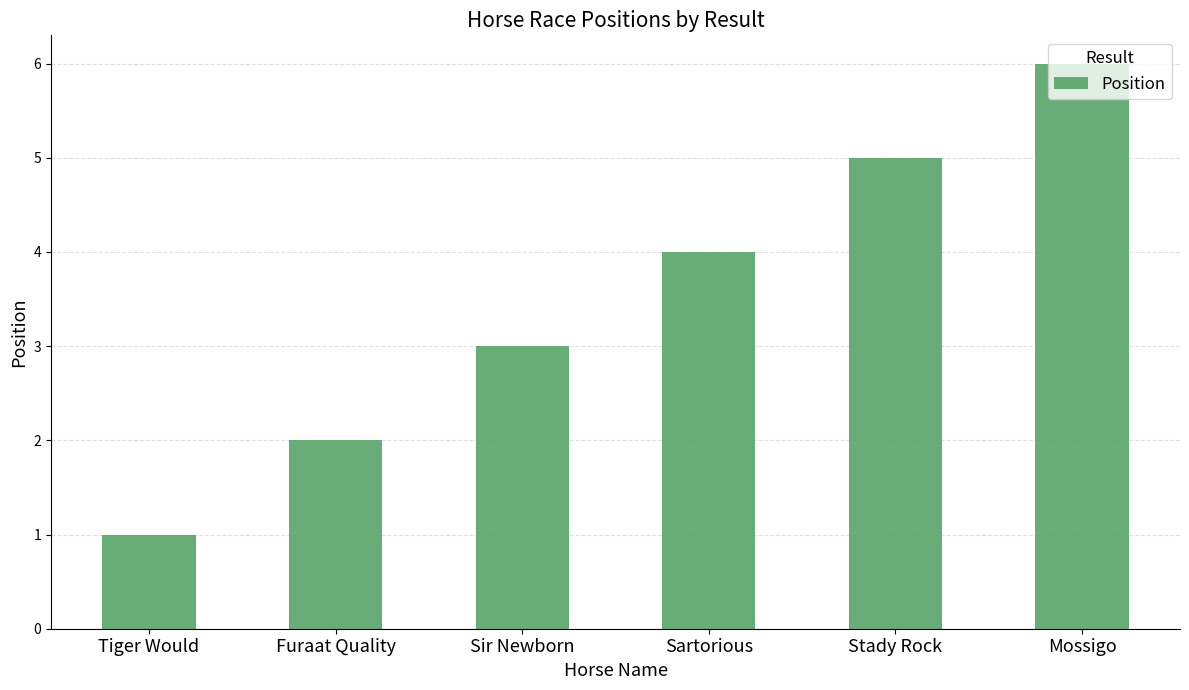

Count the values in the range 2 to 5.

4